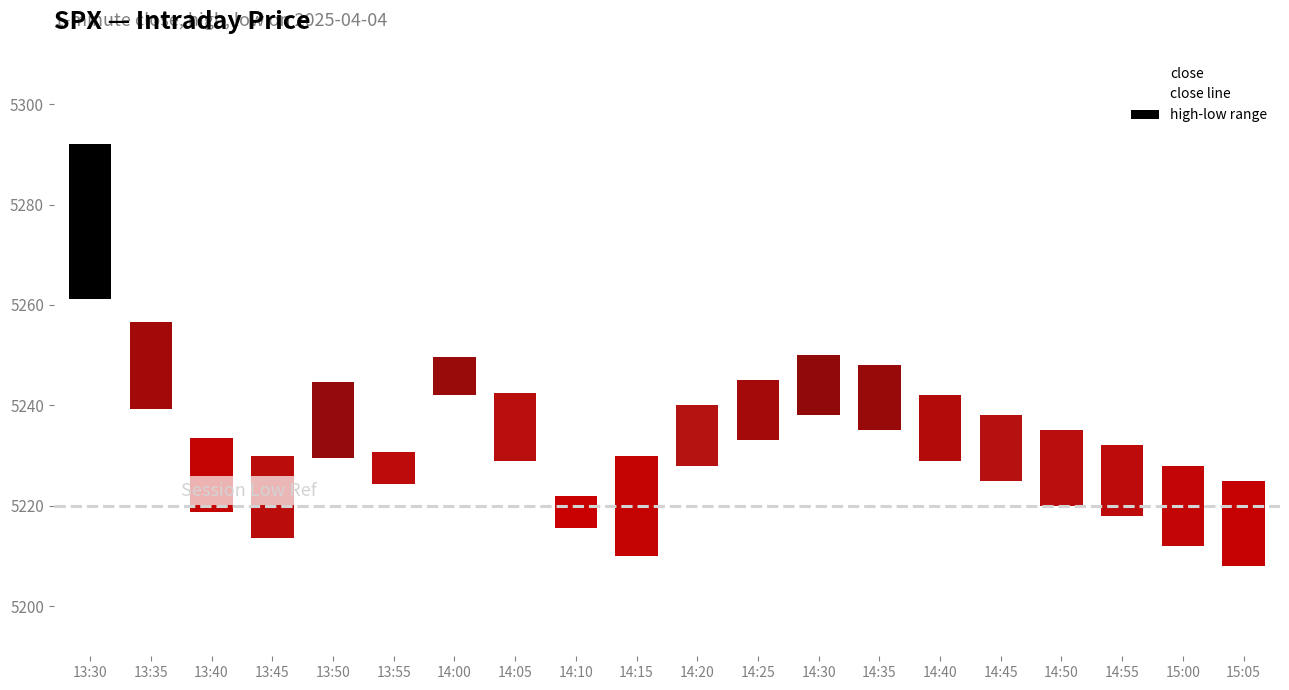

The chart shows a value of 5231.1 at 14:05. True or false?

True